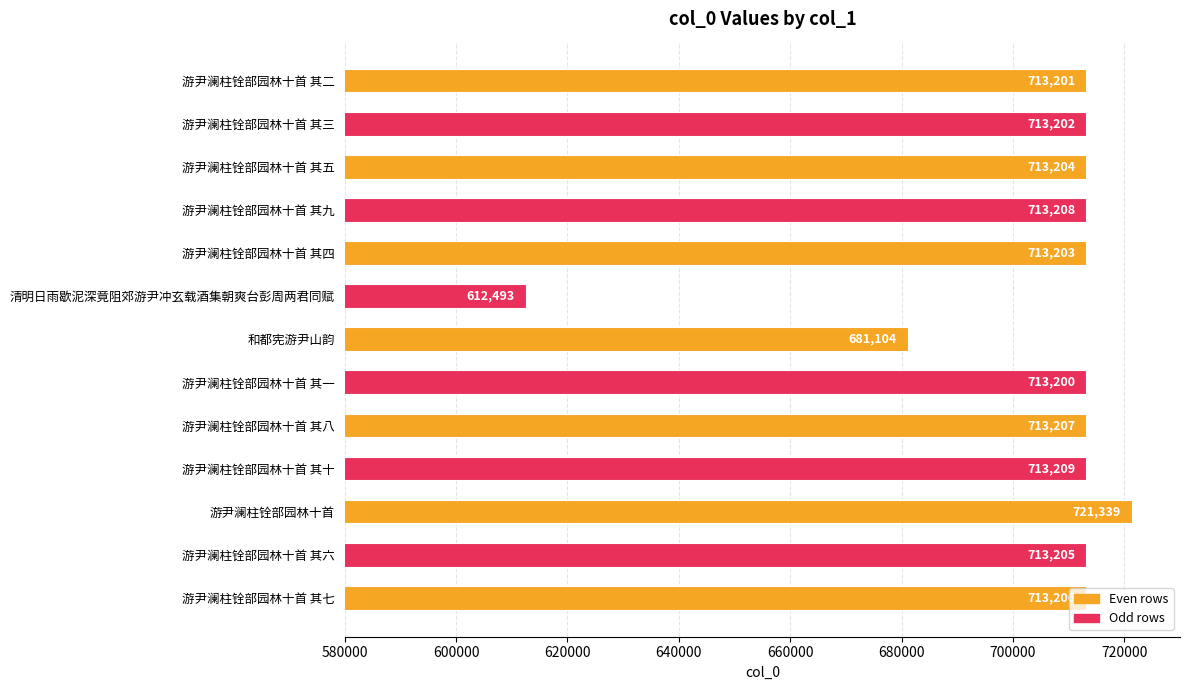

At which category does the chart reach its minimum across all series?

清明日雨歇泥深竟阻郊游尹冲玄载酒集朝爽台彭周两君同赋